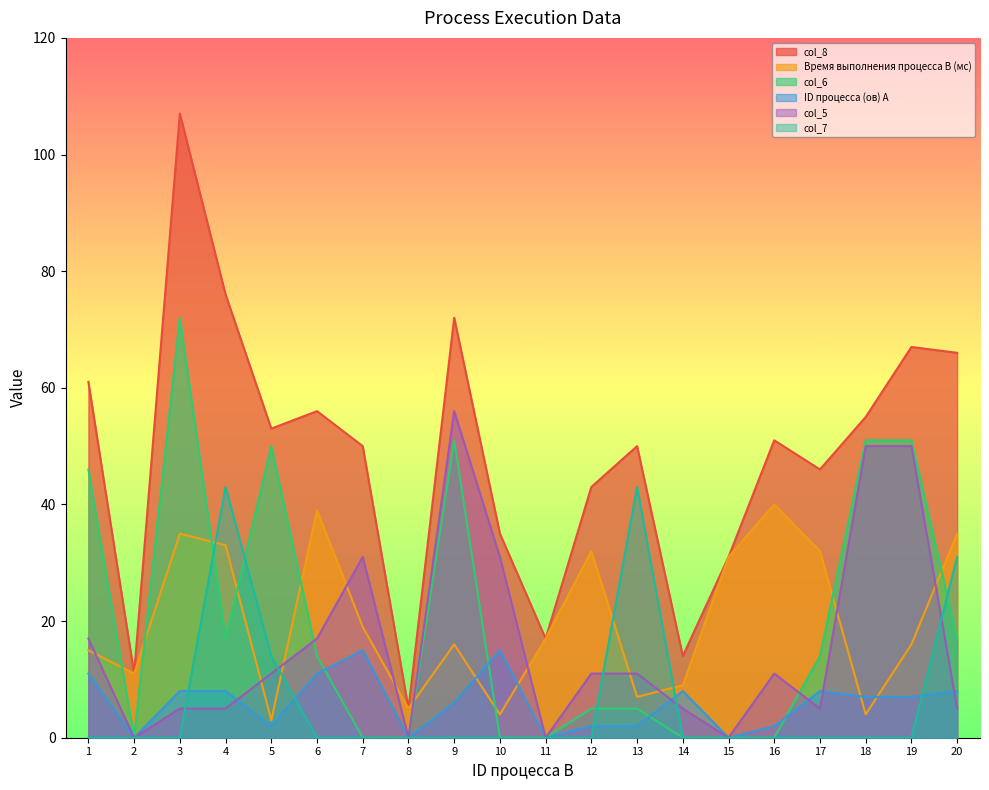

Where is the first local minimum for ID процесса (ов) A?

2